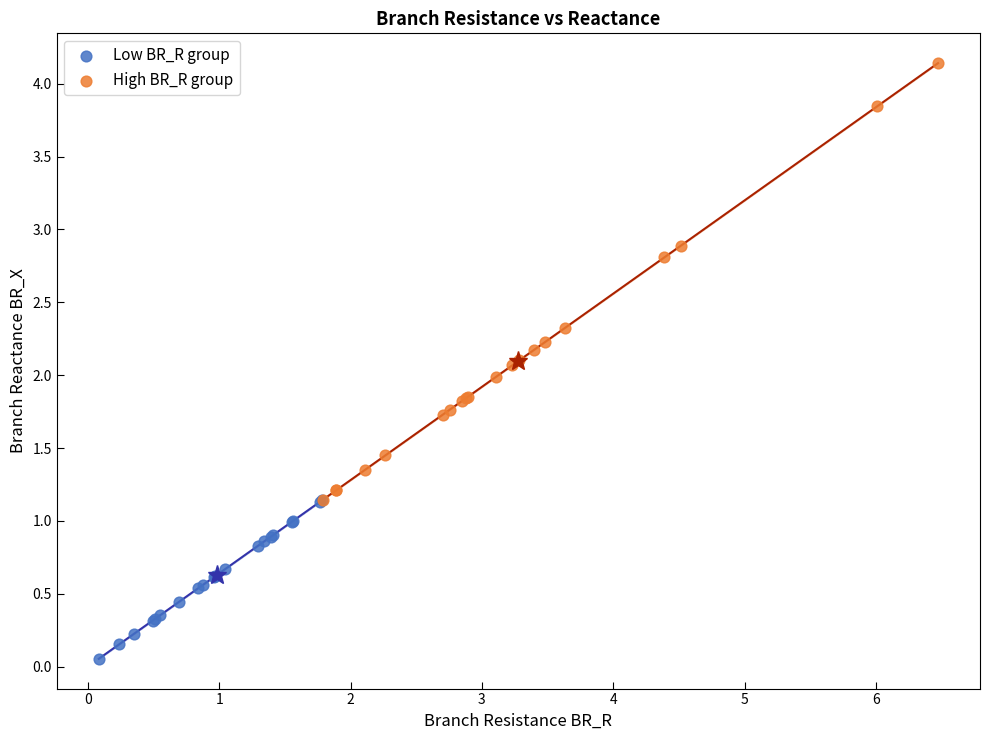

What are all the series names shown in the legend?

Low BR_R group, High BR_R group